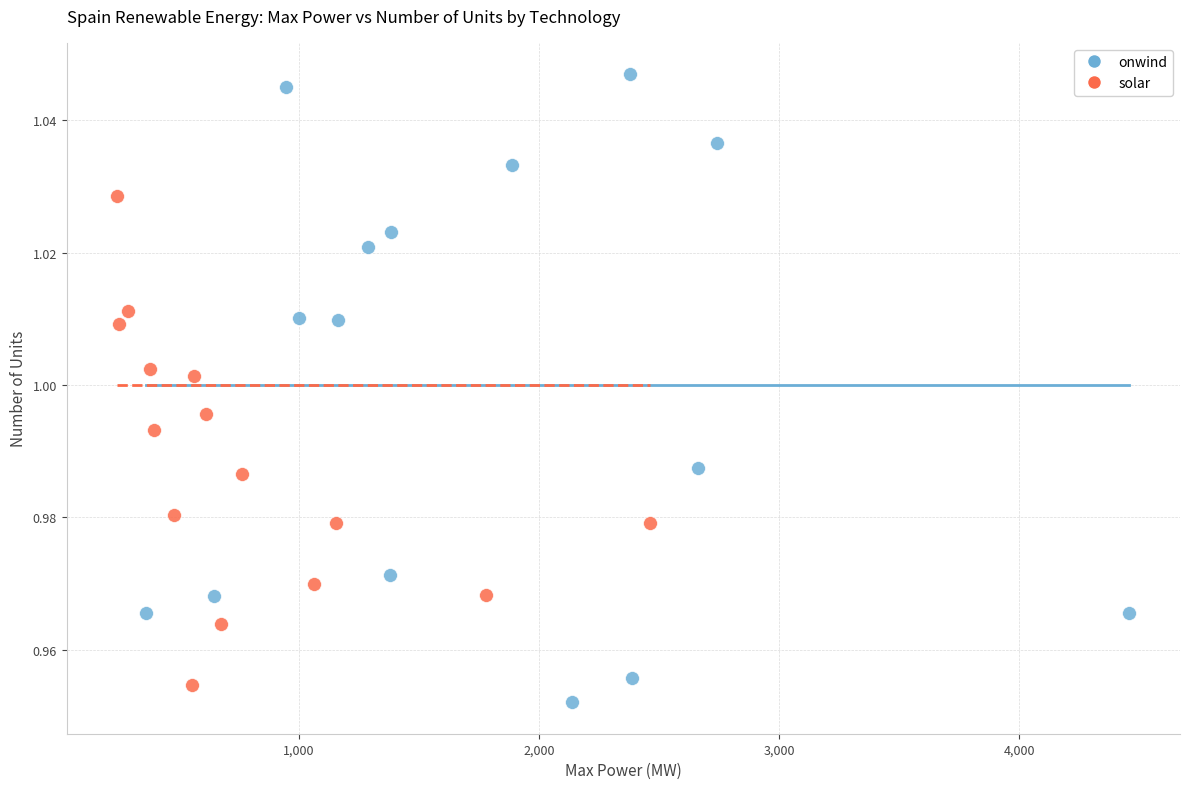

What are all the series names shown in the legend?

onwind, solar